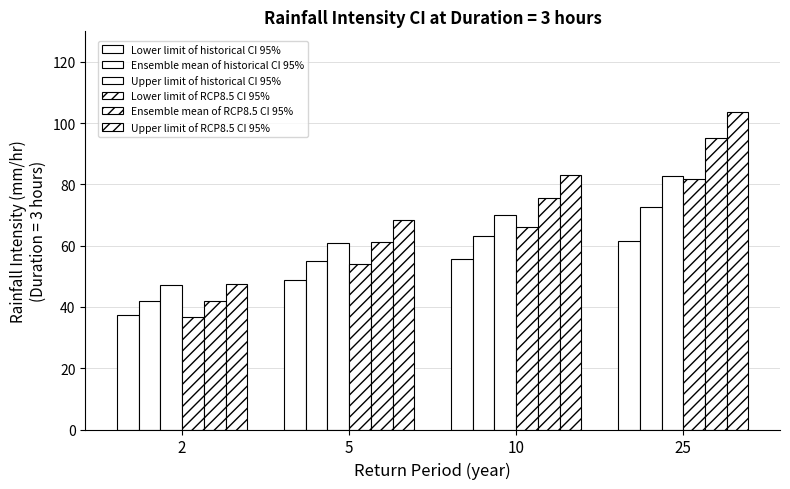

What is the minimum value shown in the chart?

36.6